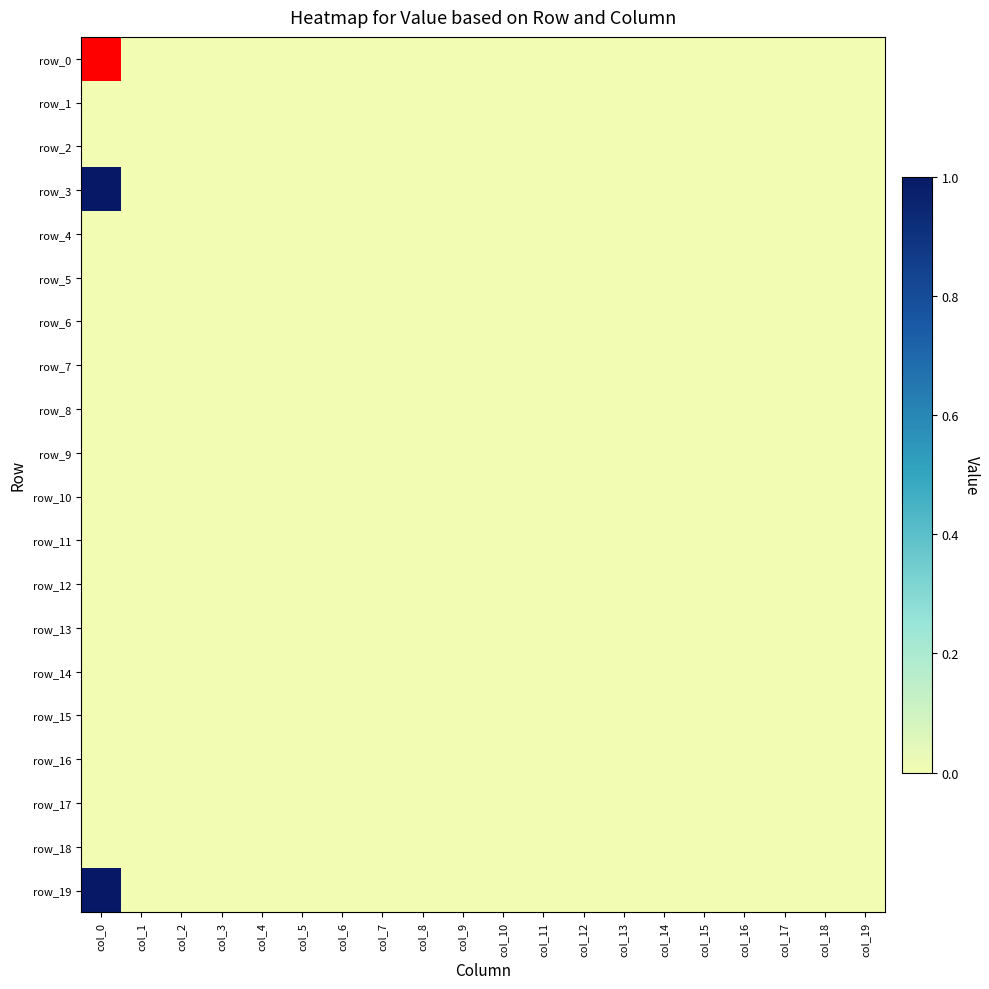

Is the value of row_8 at col_0 greater than the value of row_19 at col_15?

No